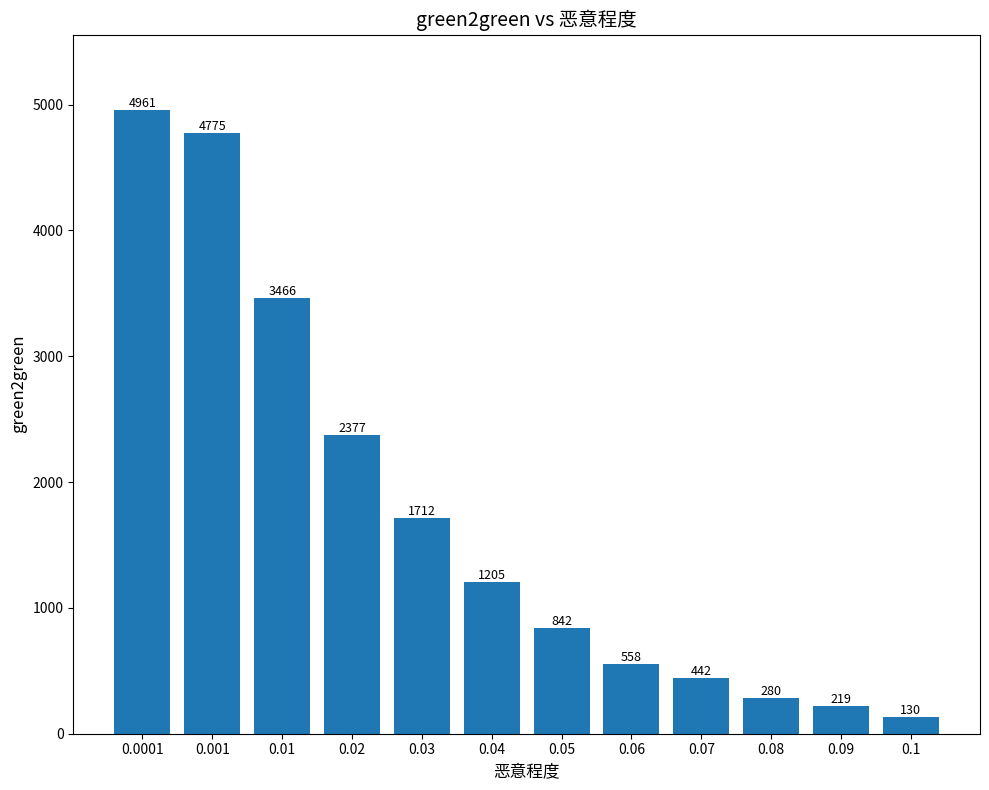

What is the smallest value displayed?

130